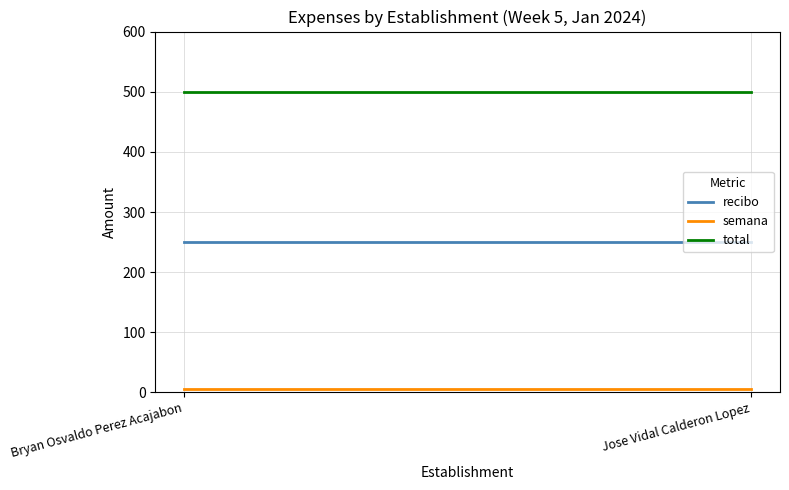

Which series has the largest total across all categories?

total